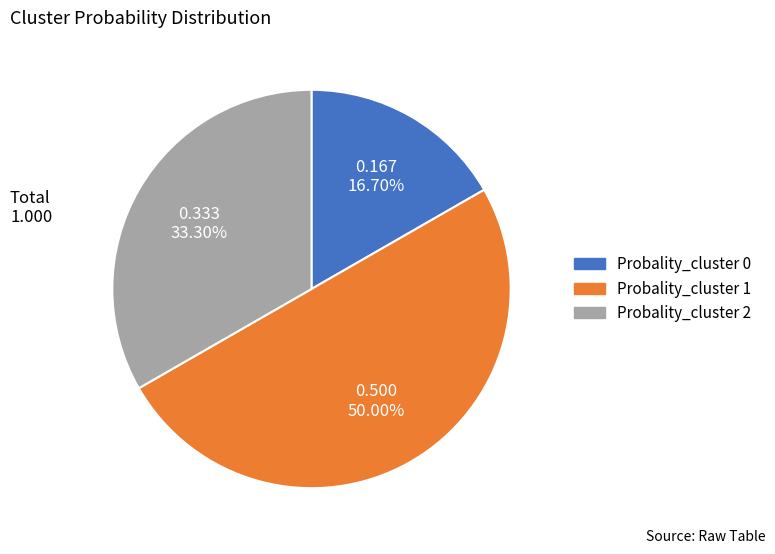

What is the total percentage of Probality_cluster 0 and Probality_cluster 2?

50.0%